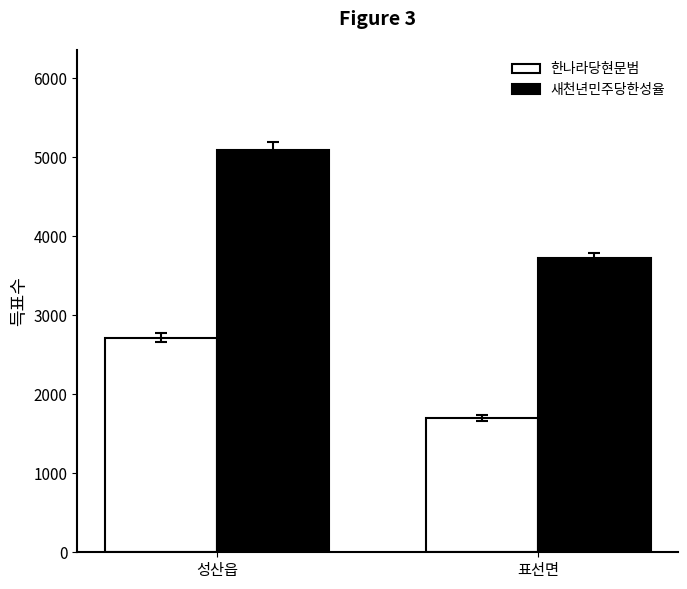

Count the 한나라당현문범 values in the range 1702 to 2717.

2